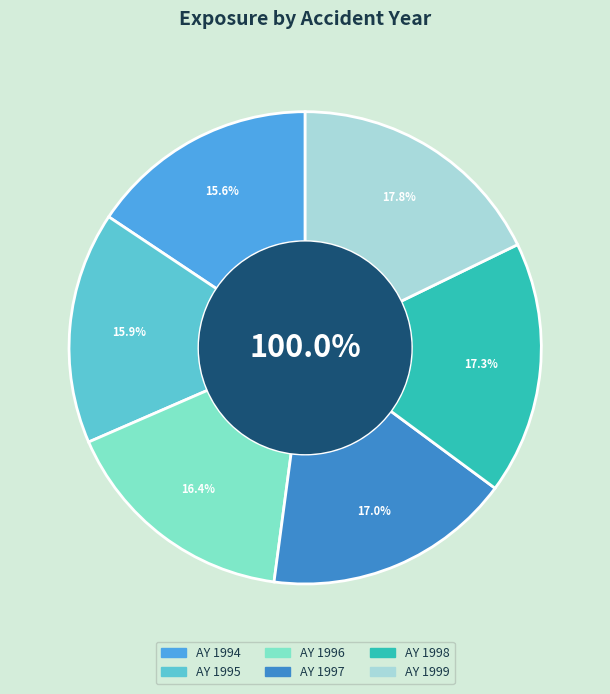

To the nearest percent, what is the difference between the largest and smallest slice percentages?

2%